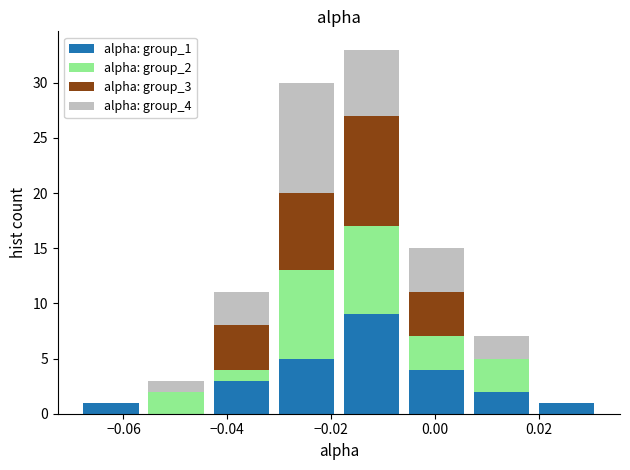

Reading left to right, list every stacked bar in this chart as the range it spans on the x-axis followed by its total height. Neither the bar edges nor the heights are printed on the chart, so give them approximately, as read against the axes.

-0.068 to -0.056: 1
-0.056 to -0.044: 3
-0.044 to -0.032: 11
-0.032 to -0.018: 30
-0.018 to -0.006: 33
-0.006 to 0.006: 15
0.006 to 0.020: 7
0.020 to 0.032: 1